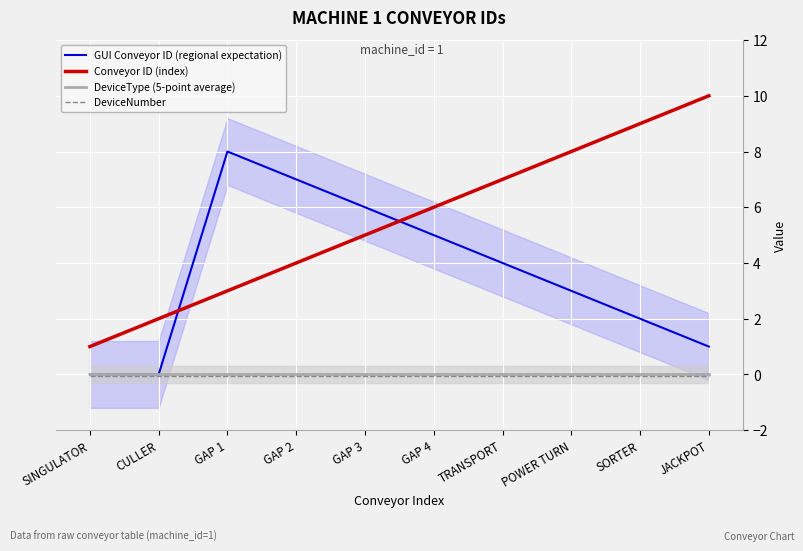

What is the total value across all series at GAP 4?

10.9